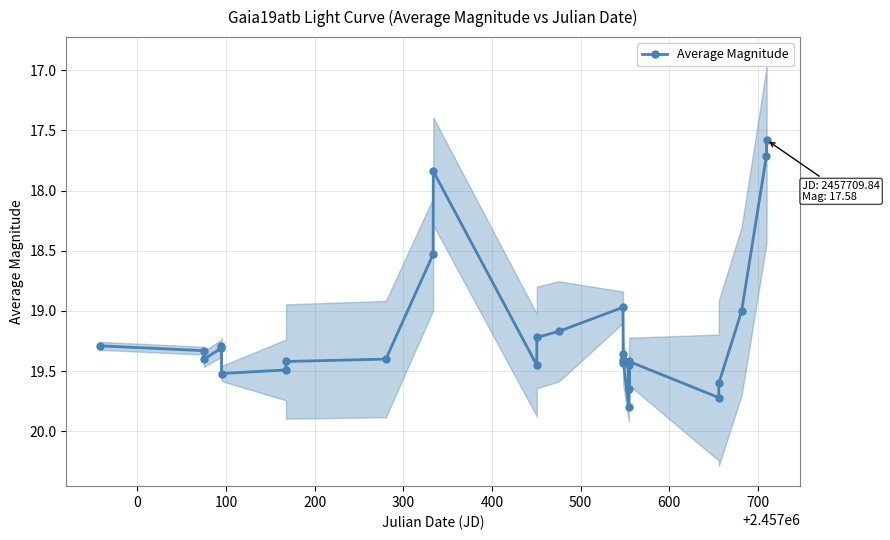

True or false: Average Magnitude has more than 0 interior local peaks.

True